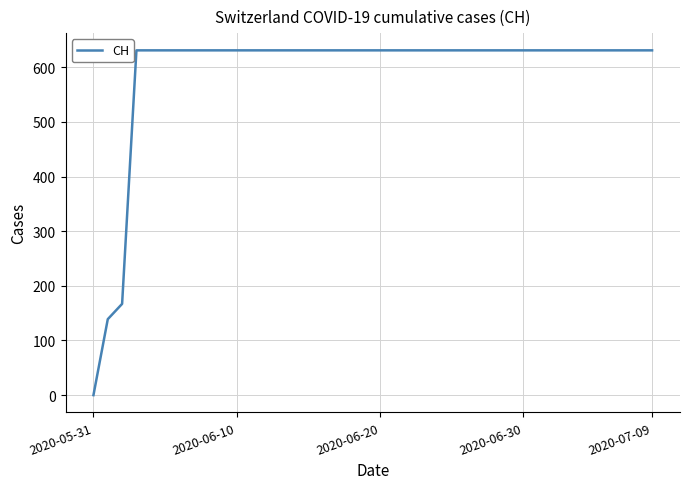

What is the maximum value shown in the chart?

631